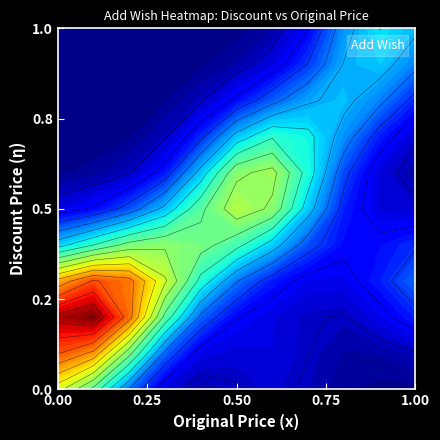

What is the greatest value displayed?

2613